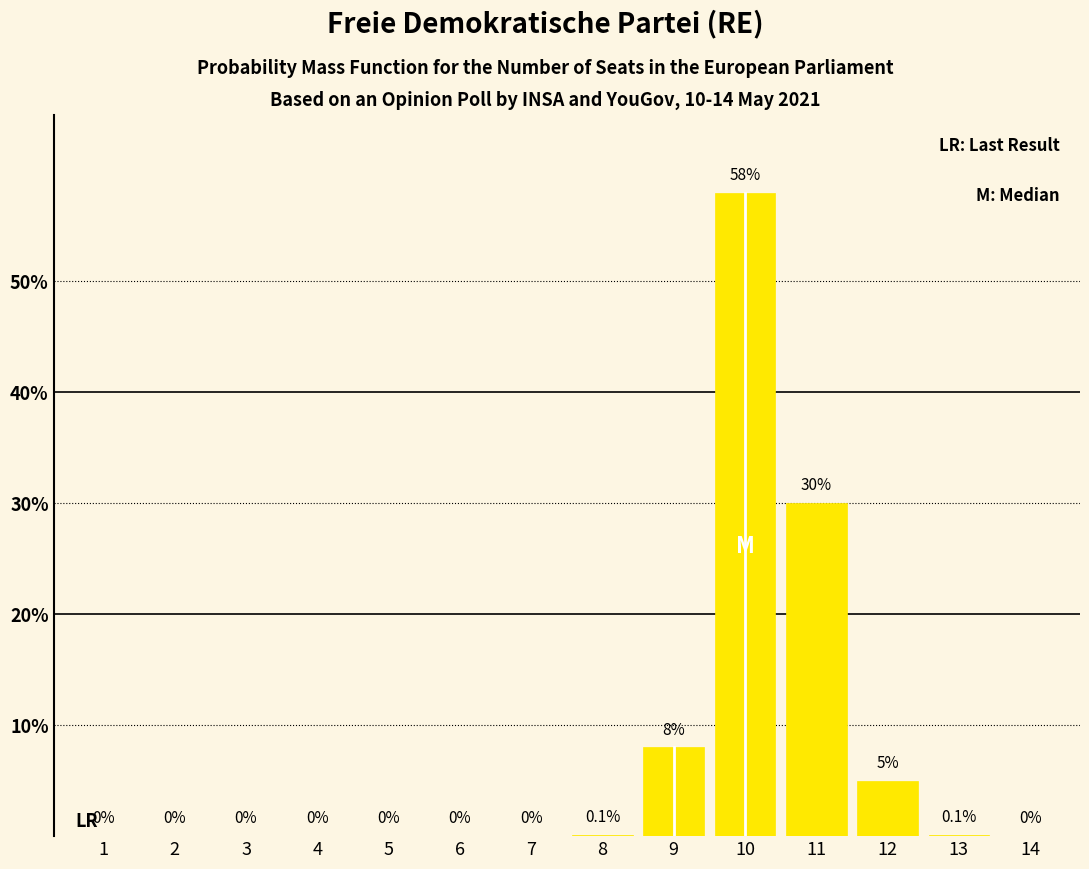

Are the bars horizontal?

No